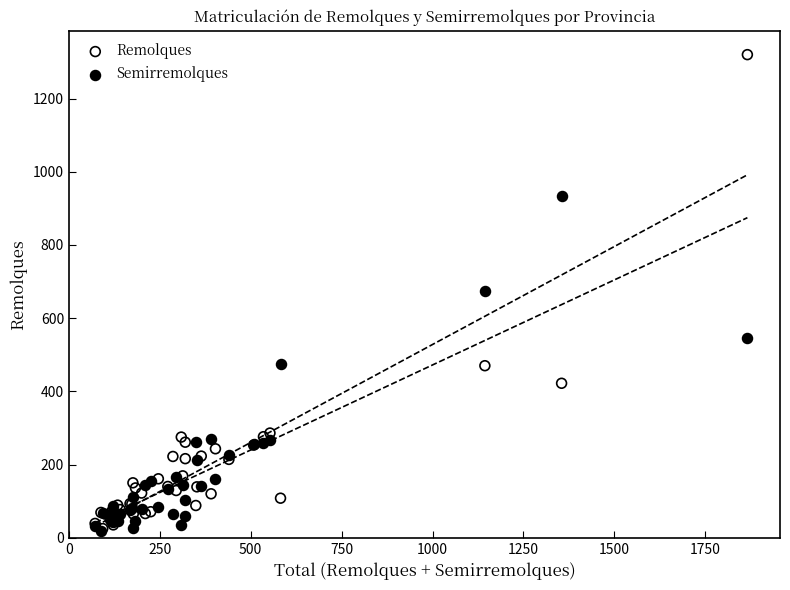

What are all the series names shown in the legend?

Remolques, Semirremolques